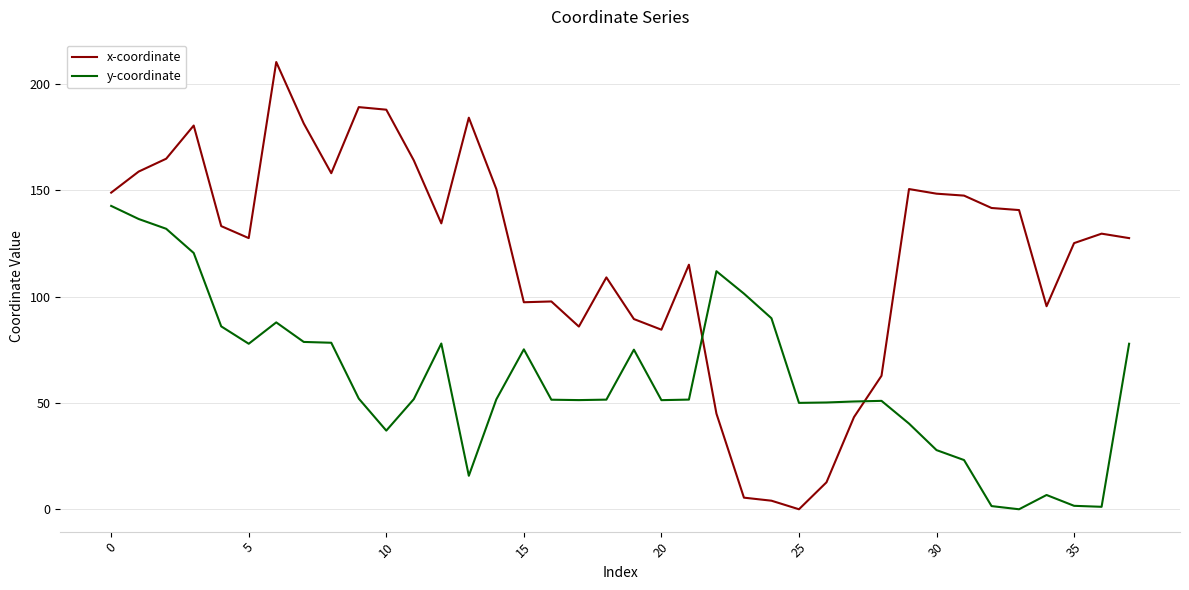

List the series in order of their overall mean, lowest first.

y-coordinate, x-coordinate